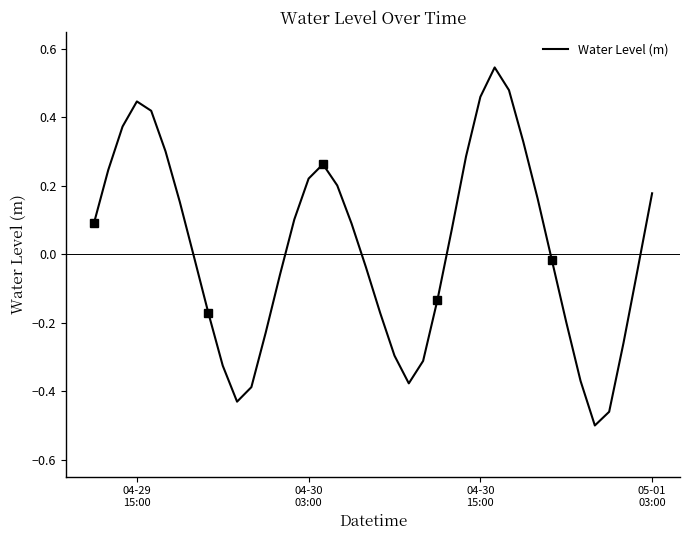

What is the maximum value shown in the chart?

0.5